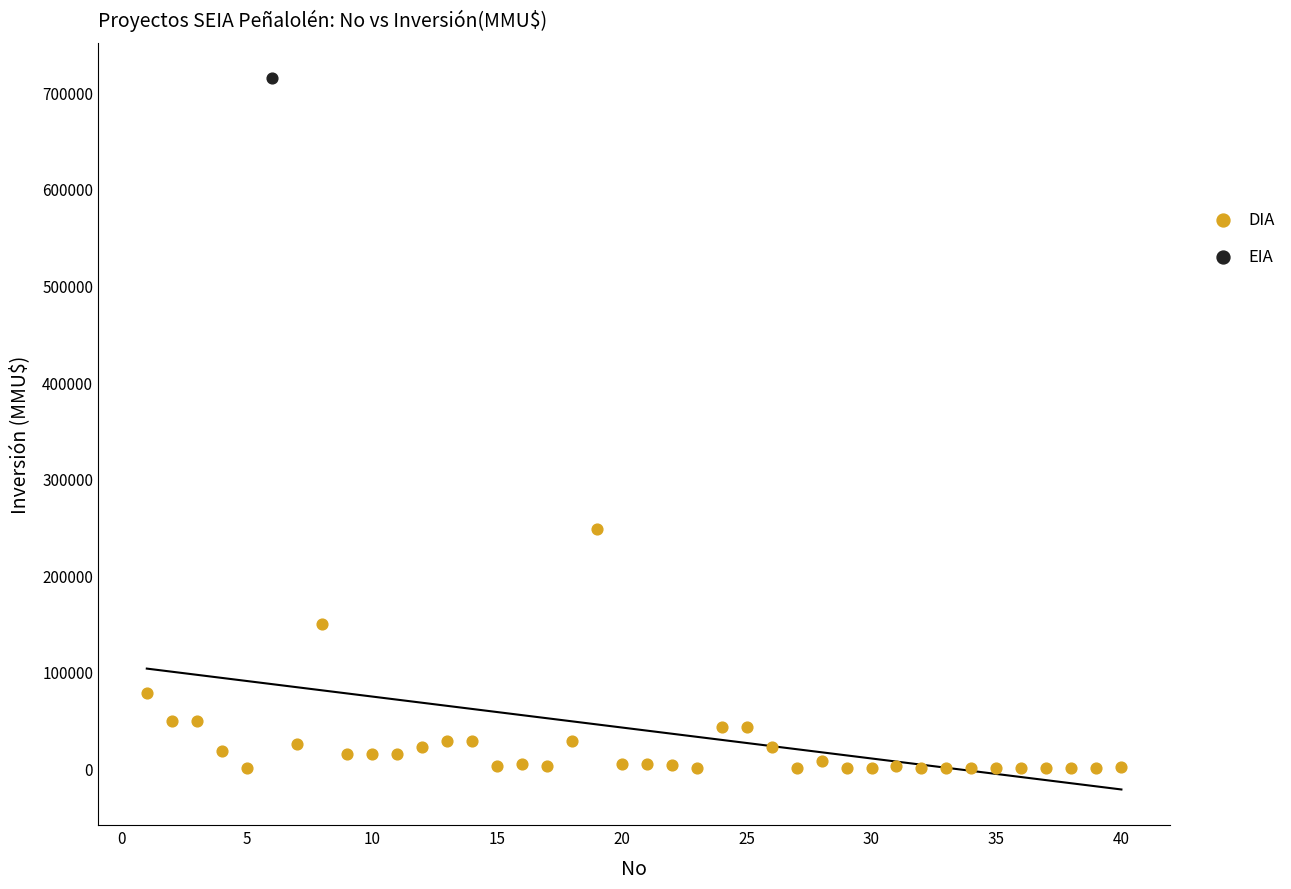

What are all the series names shown in the legend?

DIA, EIA